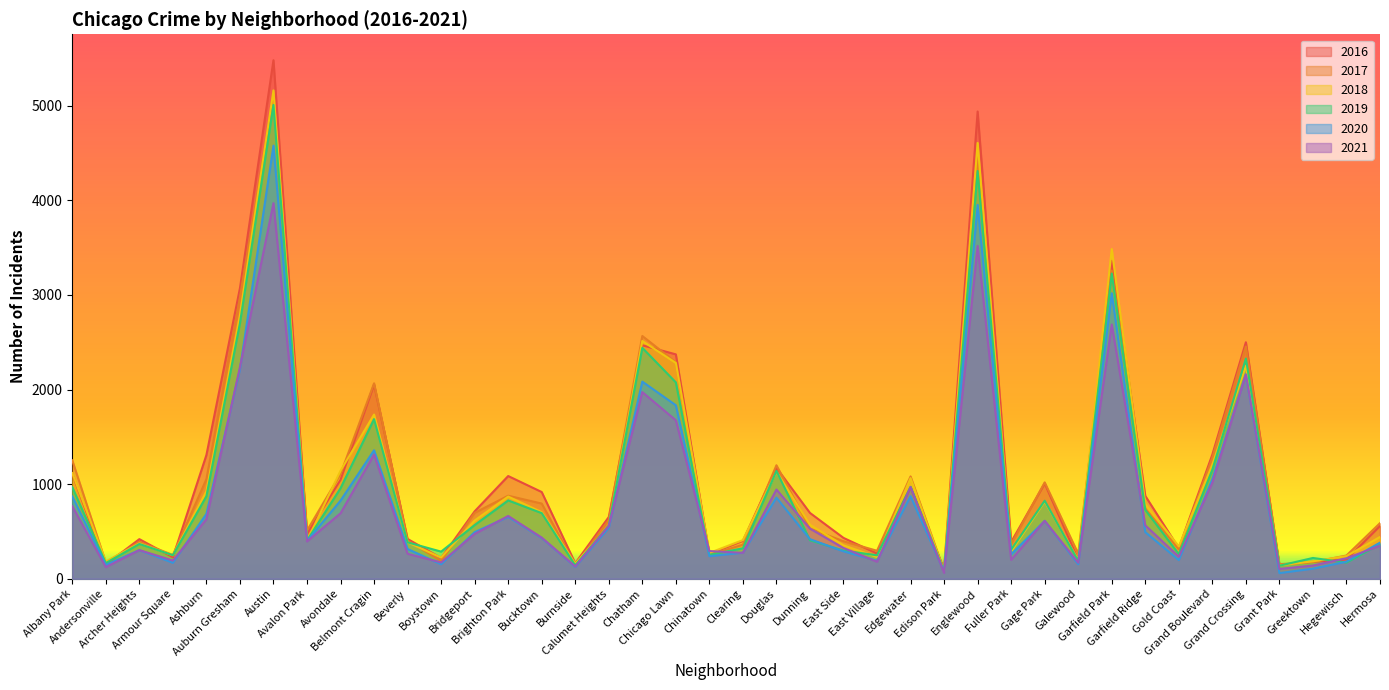

The 2019 series shows 872 at Ashburn. True or false?

True